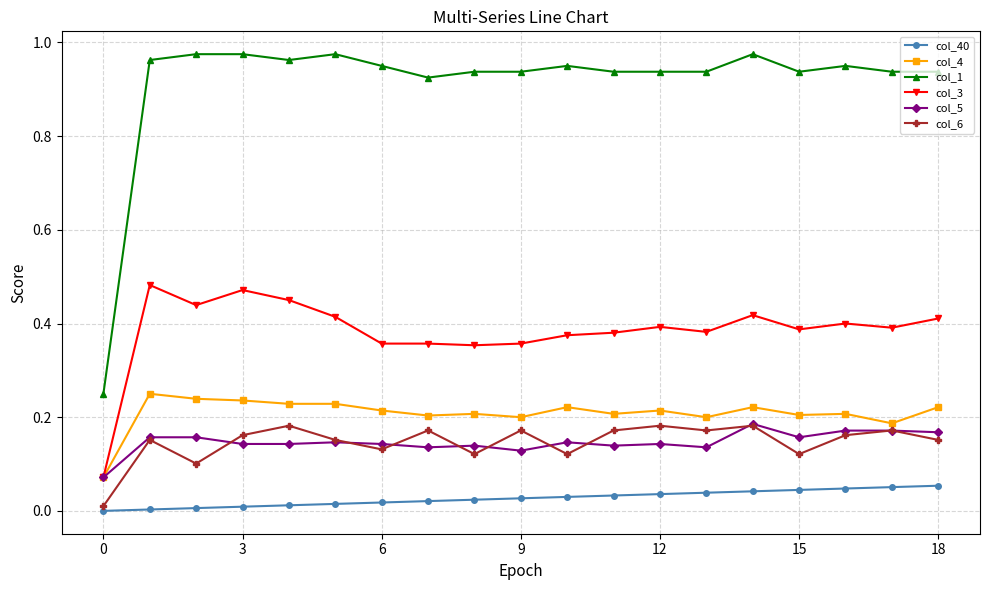

True or false: col_1 and col_5 intersect in this chart.

False